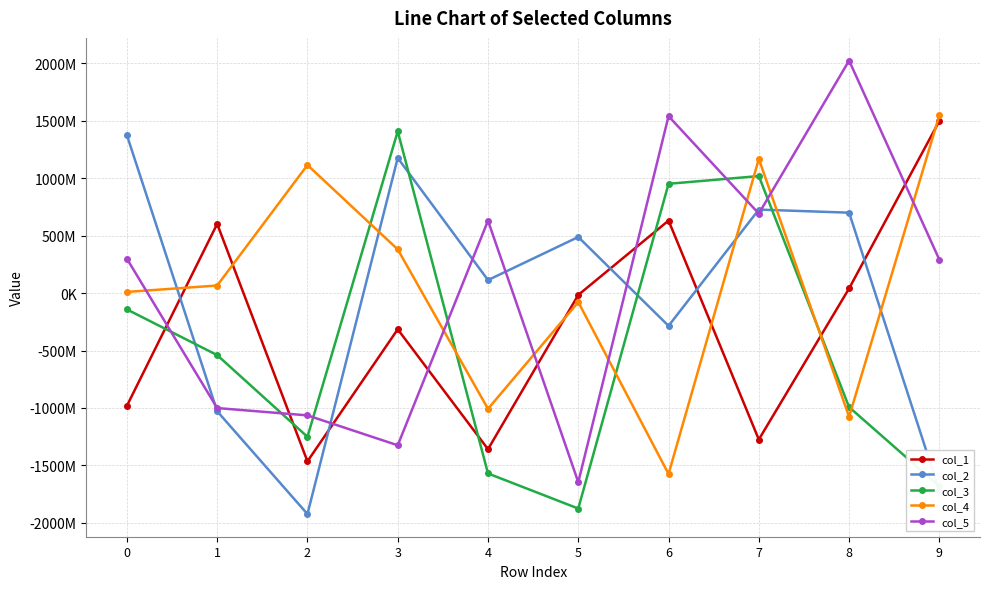

Reading left to right, transcribe all the data shown in this chart.

col_1: -981255357	601437965	-1464341492	-315526461	-1358683655	-16625434	630370394	-1274362026	39937695	1497270357
col_2: 1373392456	-1028683891	-1922837915	1174896134	112649882	487497830	-285656396	726061752	699041025	-1722223558
col_3: -142393936	-540112909	-1250913653	1406858637	-1569786556	-1874989276	950376067	1017554888	-992579102	-1682359992
col_4: 9718932	65323892	1113668640	379589488	-1007560512	-78592340	-1573998405	1166625633	-1076358074	1547772596
col_5: 298175727	-1000766583	-1064386310	-1324630087	629527746	-1645493503	1538652293	691118185	2022502299	289638377